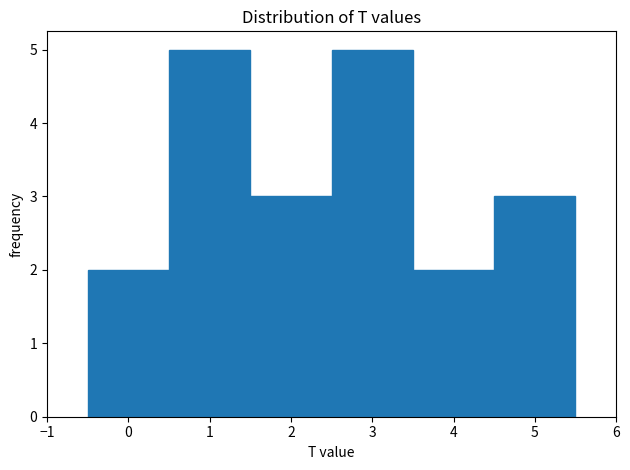

How tall is the bar that spans 3.5 to 4.5 on the x-axis? The values are not printed on the chart, so give them approximately, as read against the axis.

2